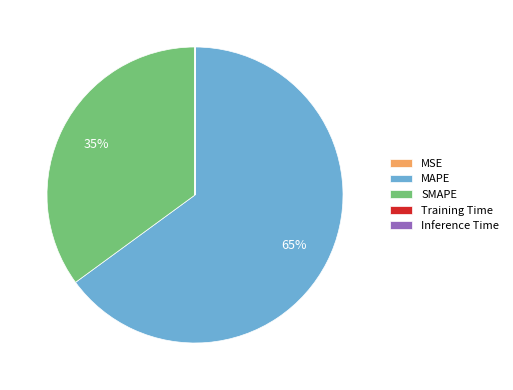

To the nearest percent, what is the average slice percentage?

20%